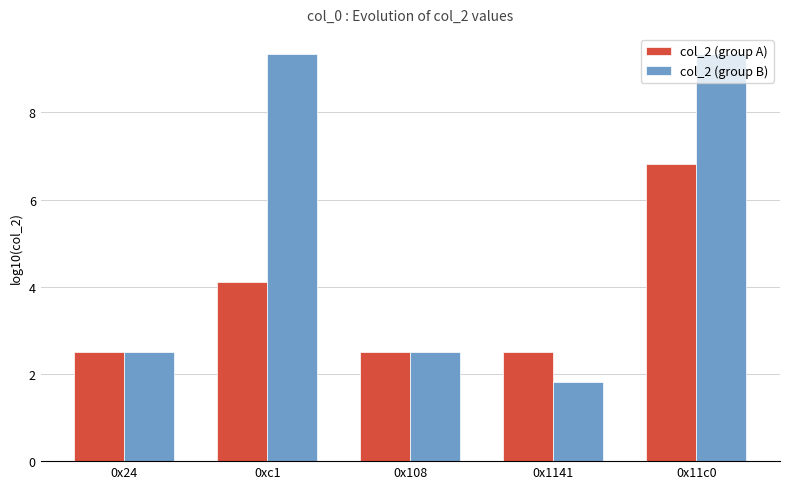

Rank the series by their average value, from highest to lowest.

col_2 (group B), col_2 (group A)